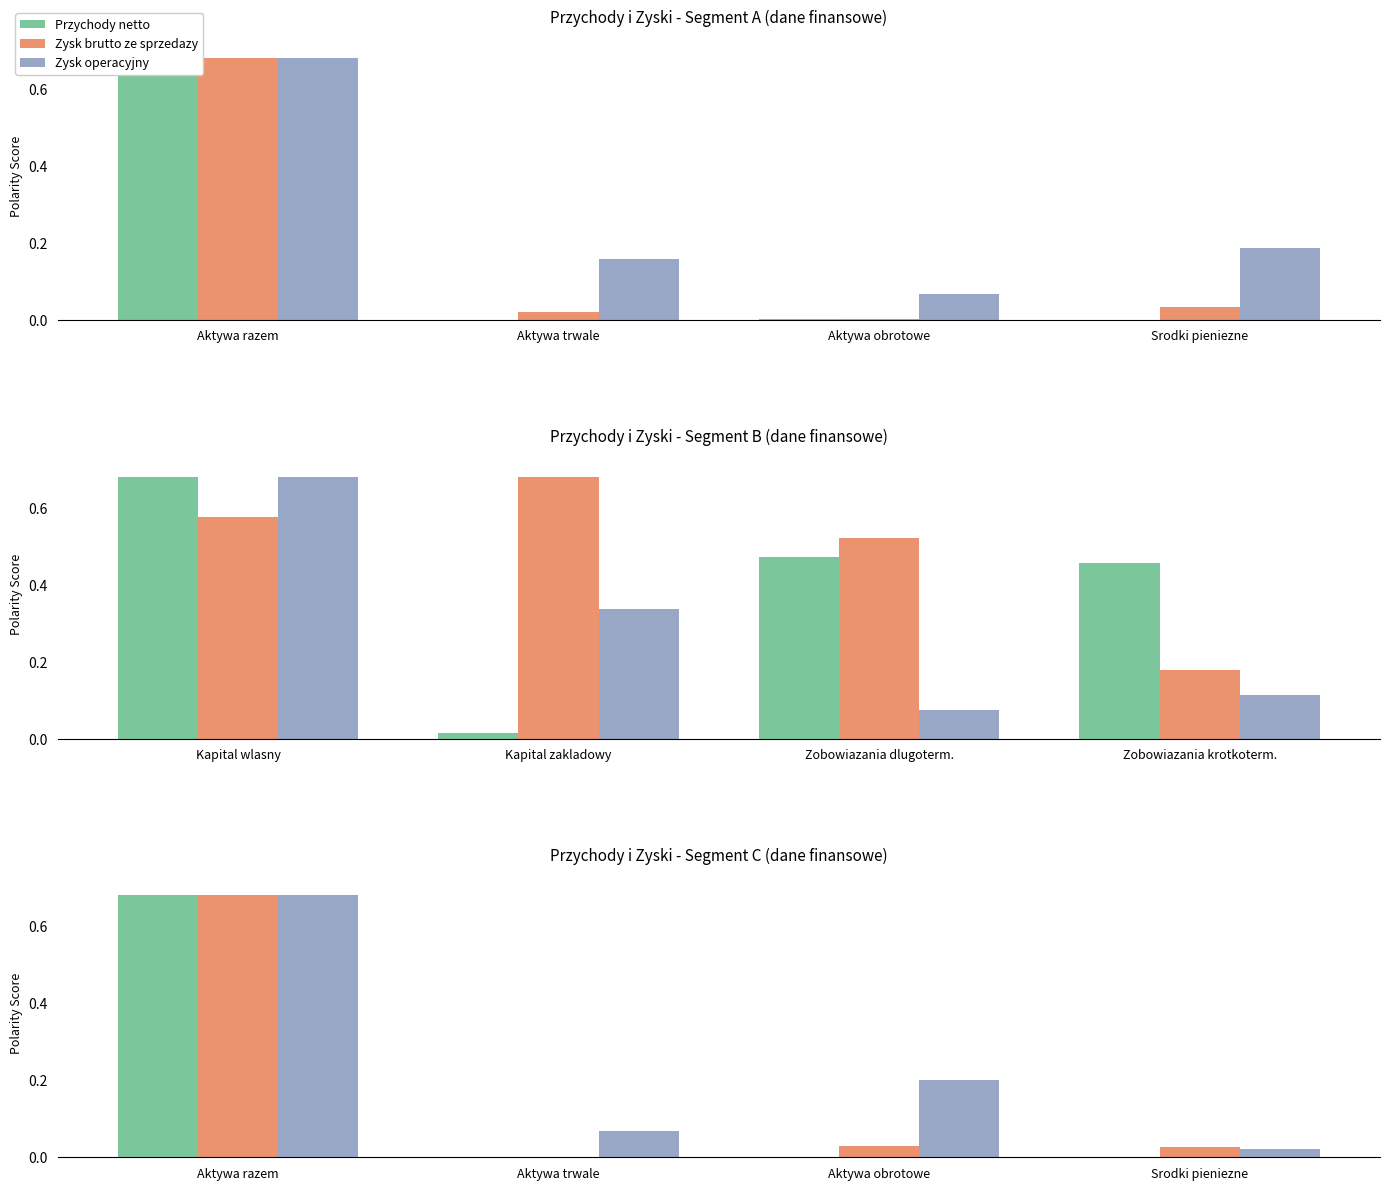

The value of Zysk operacyjny at Srodki pieniezne is 0.0. True or false?

False